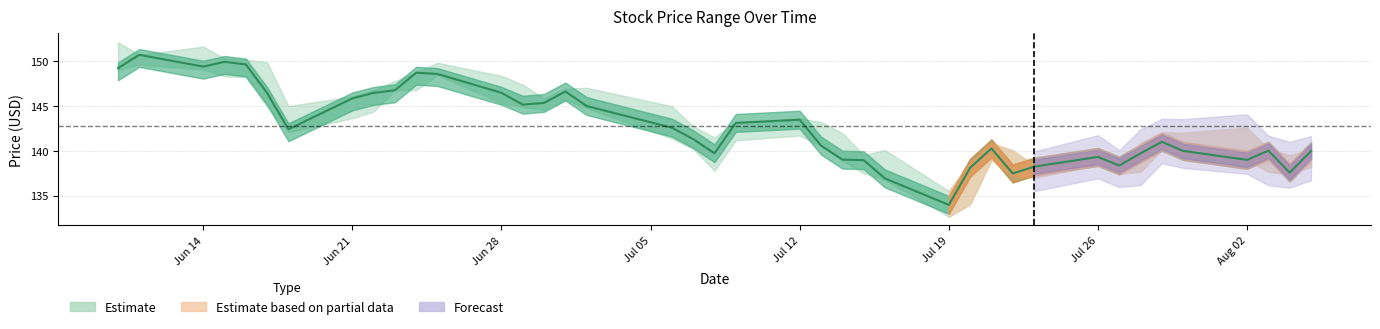

What is the highest value of the Estimate series?

150.7